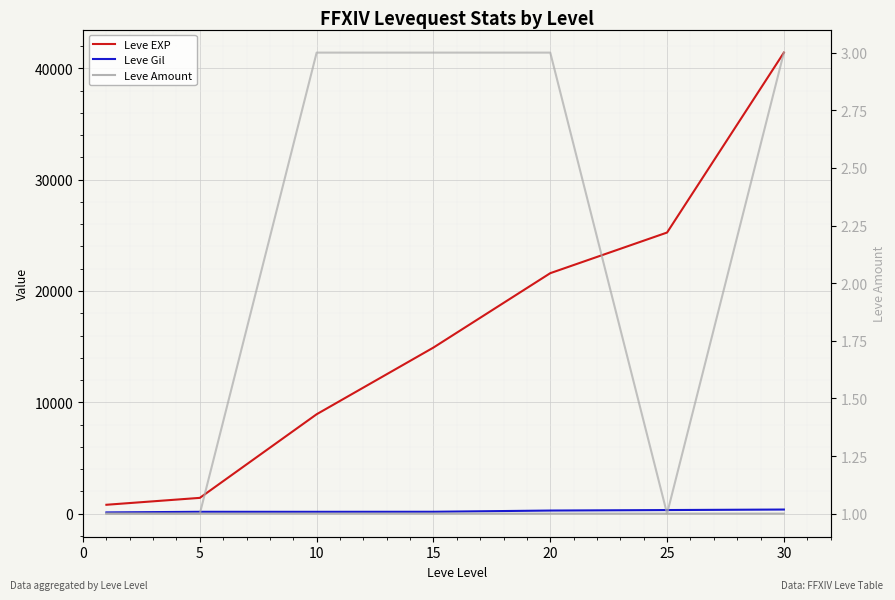

Reading right to left, what are all the values shown in this chart?

Leve EXP: 41410	25250	21600	14920	8930	1420	800
Leve Gil: 372	326	281	172	168	169	113
Leve Amount: 3	1	3	3	3	1	1
Leve Amount (right): 3	1	3	3	3	1	1